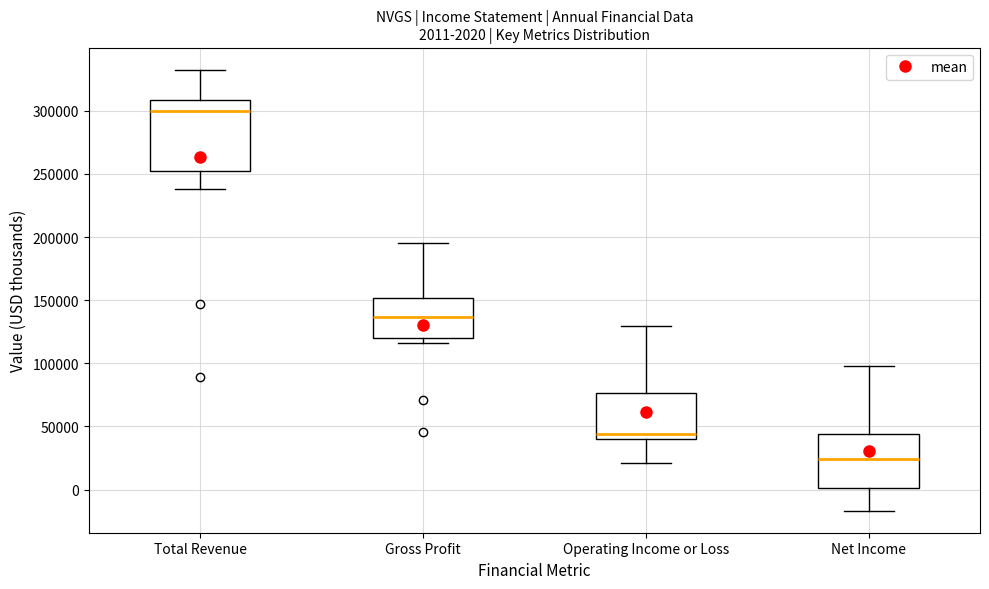

Which box's median line is the lowest?

Net Income